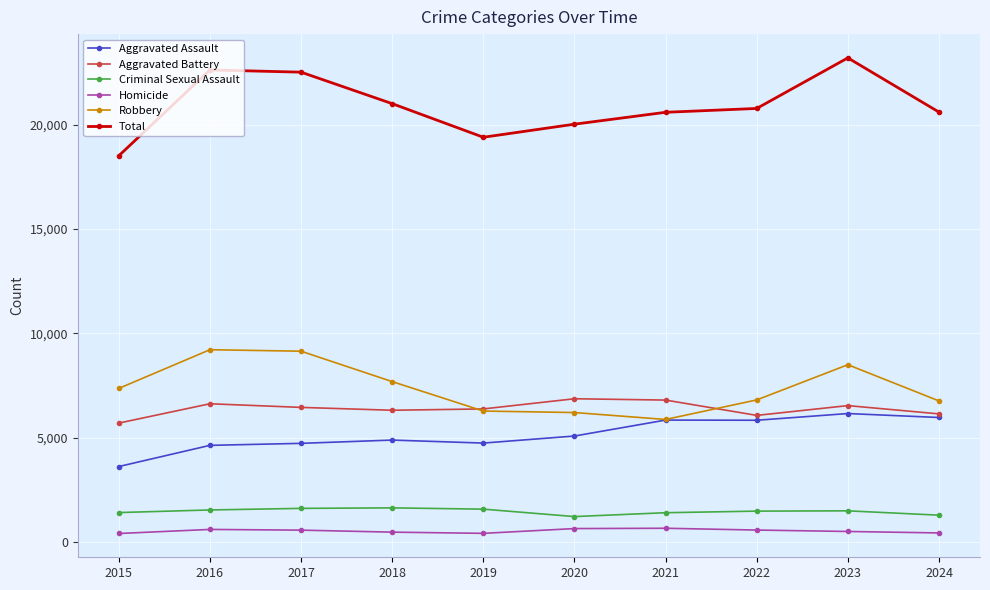

True or false: Homicide and Total cross at least once.

False